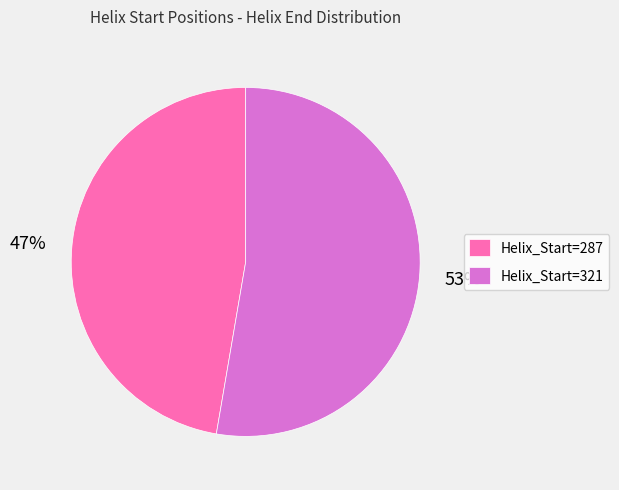

Combined, do Helix_Start=287 and Helix_Start=321 account for over 50%?

Yes